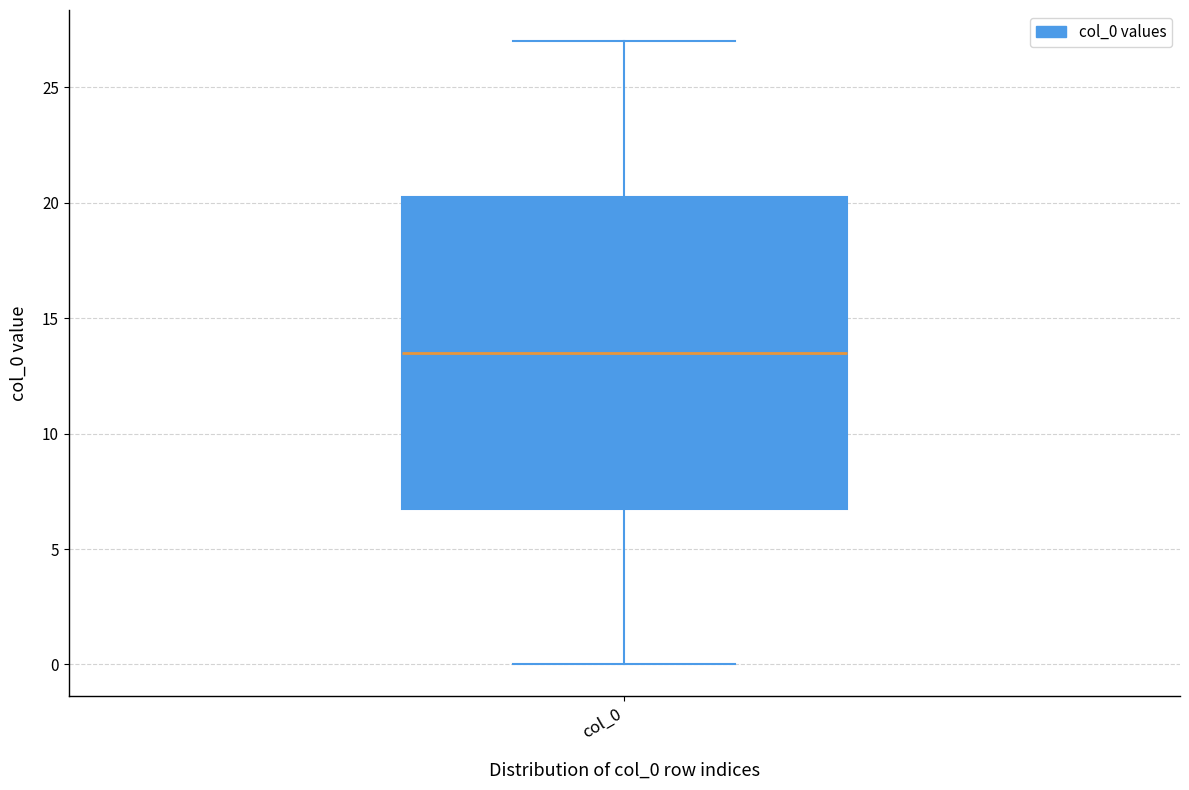

Transcribe this box plot: give where the median line is, the range the box spans, and where the two whiskers end, as read against the y-axis. The values are not printed on the chart, so give them approximately, as read against the axis.

median 13.5, box 7.0 to 20.5, whiskers 0.0 to 27.0